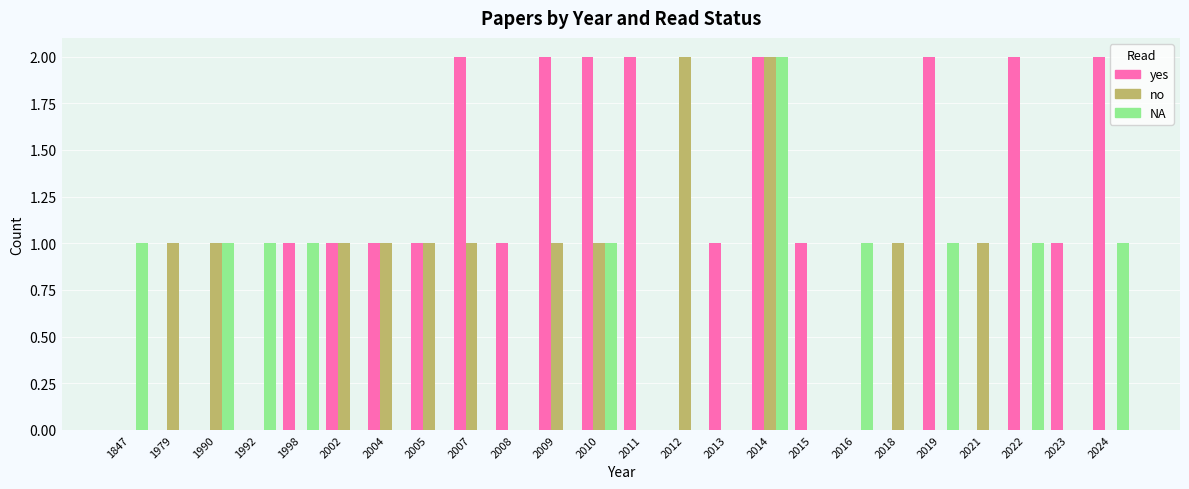

What is the sum of all yes values?

24